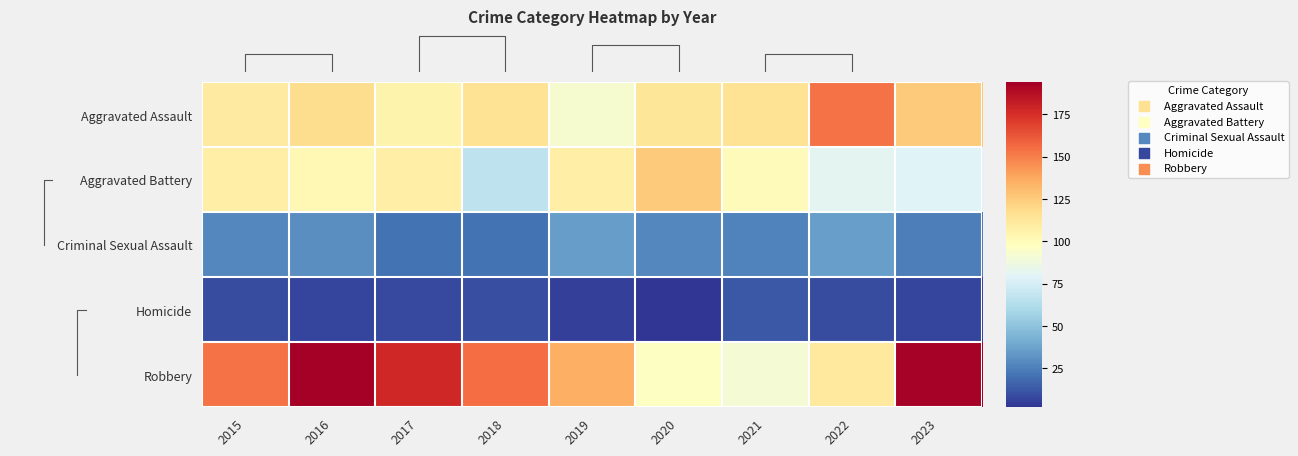

At 2021, list the series in order from smallest to largest.

Homicide, Criminal Sexual Assault, Robbery, Aggravated Battery, Aggravated Assault